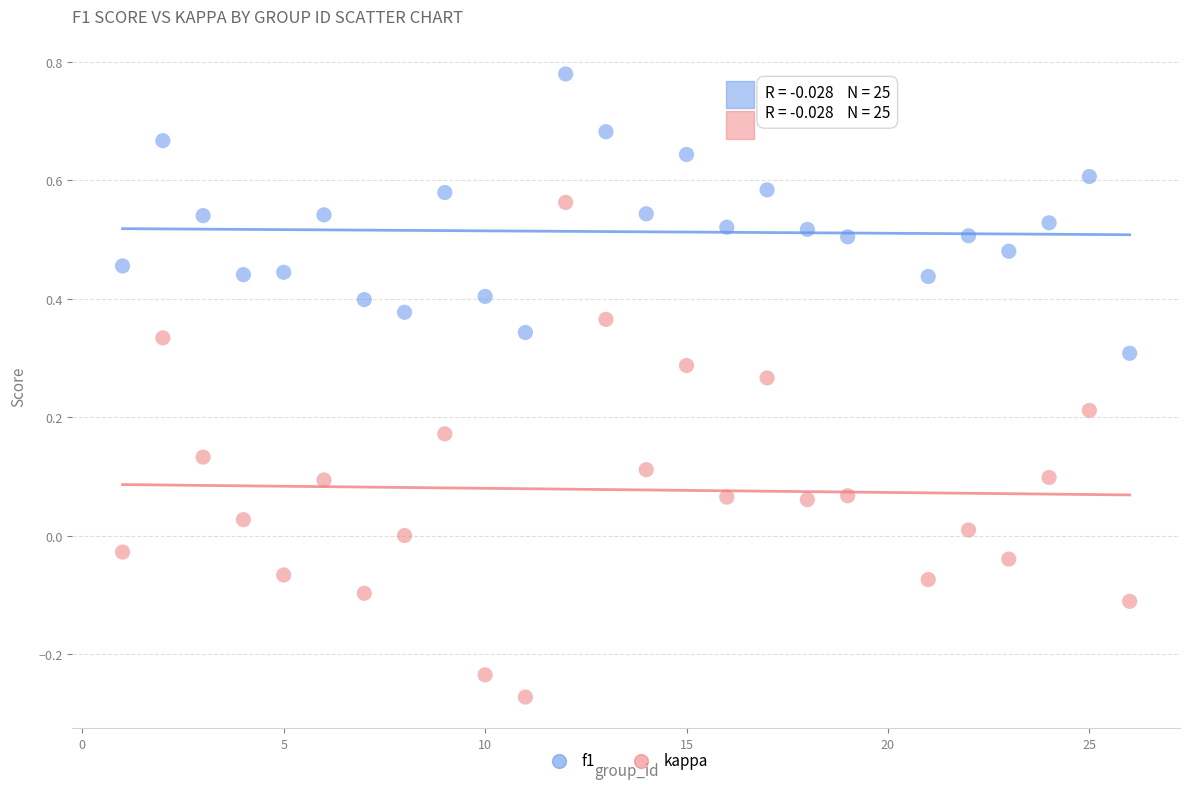

Which series has the largest Y range (max minus min)?

kappa